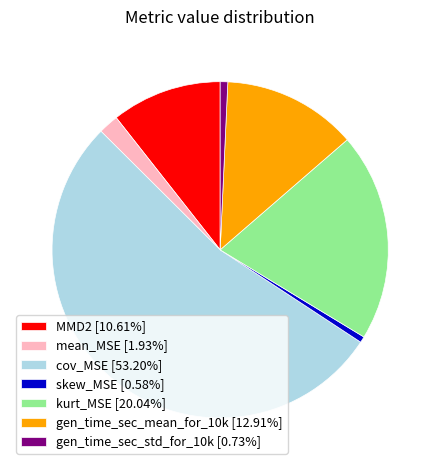

Does cov_MSE [53.20%] account for over 50% of the chart?

Yes